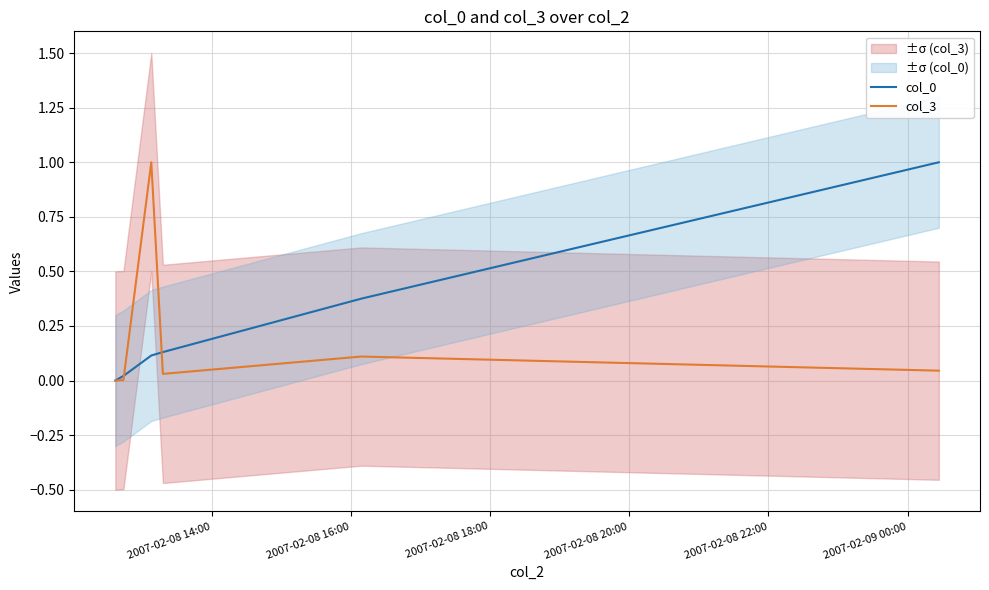

How many data points does each series have?

6